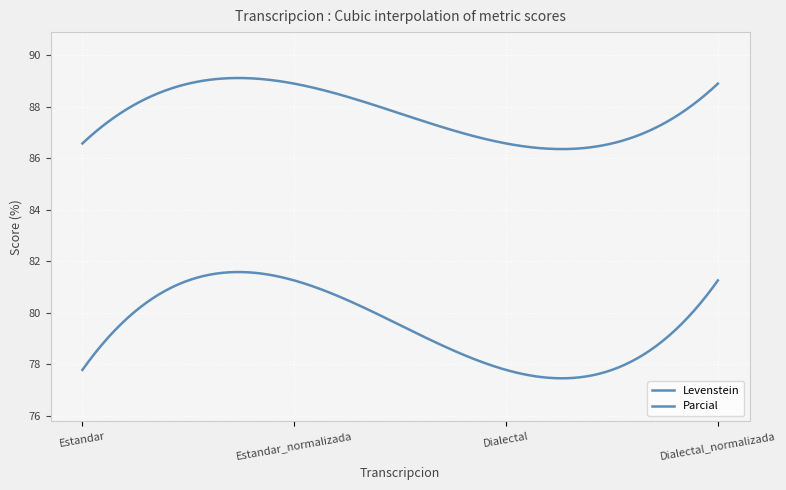

How many lines are shown in the chart?

2